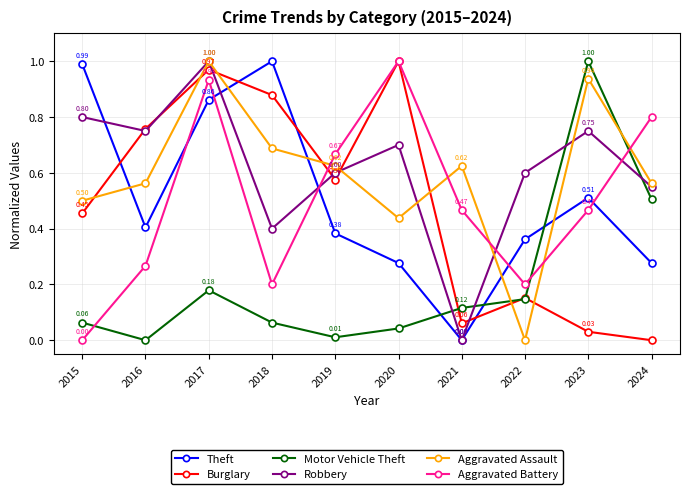

How many interior local valleys does the Theft series have?

2